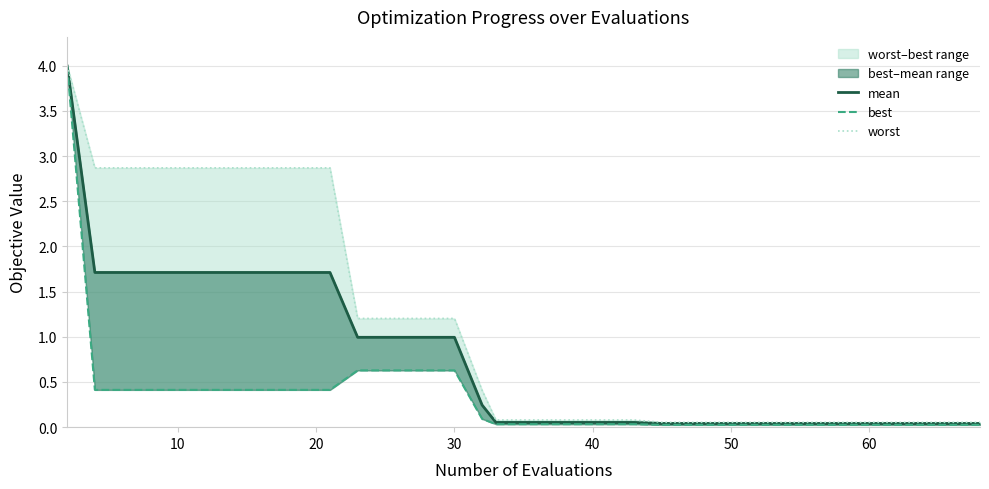

Rank the series by their average value, from lowest to highest.

best, mean, worst